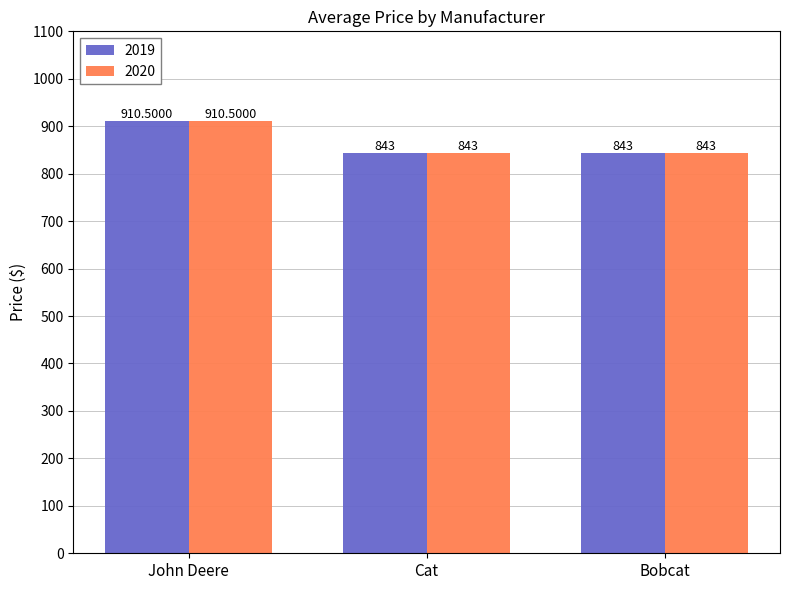

What is the sum of the 2019 values at Cat and Bobcat?

1686.0